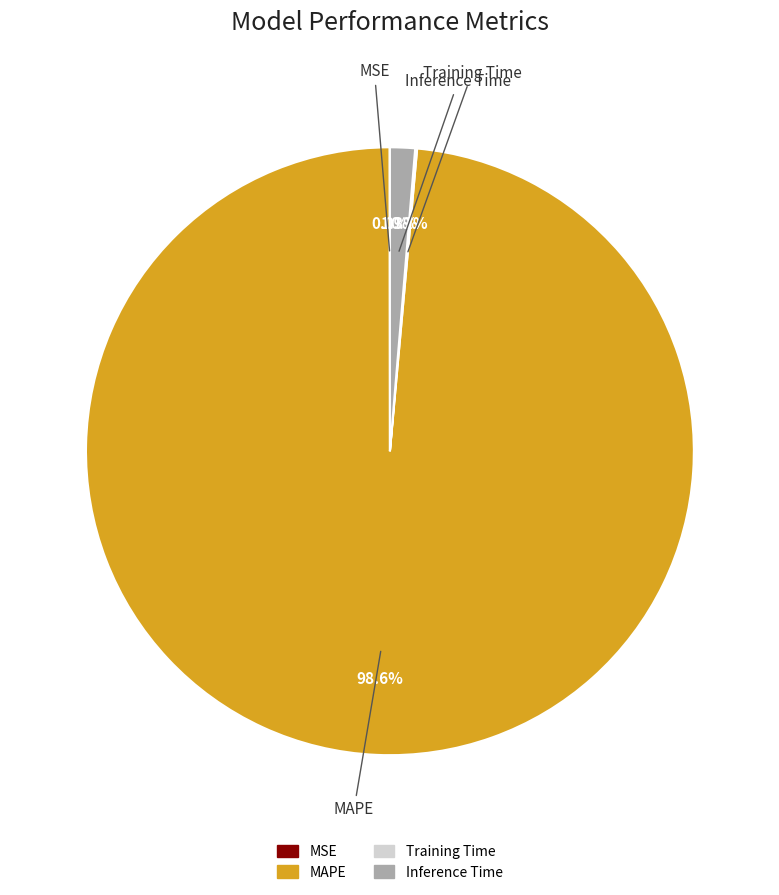

Is there any slice that represents more than half of the pie?

Yes